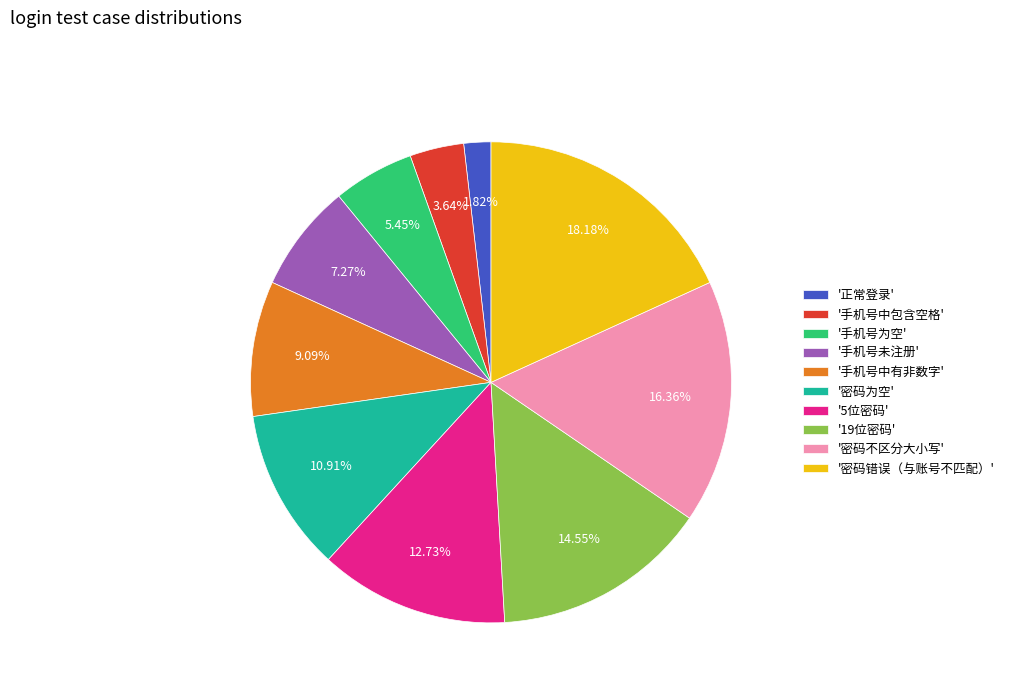

Count the number of slices in the pie.

10